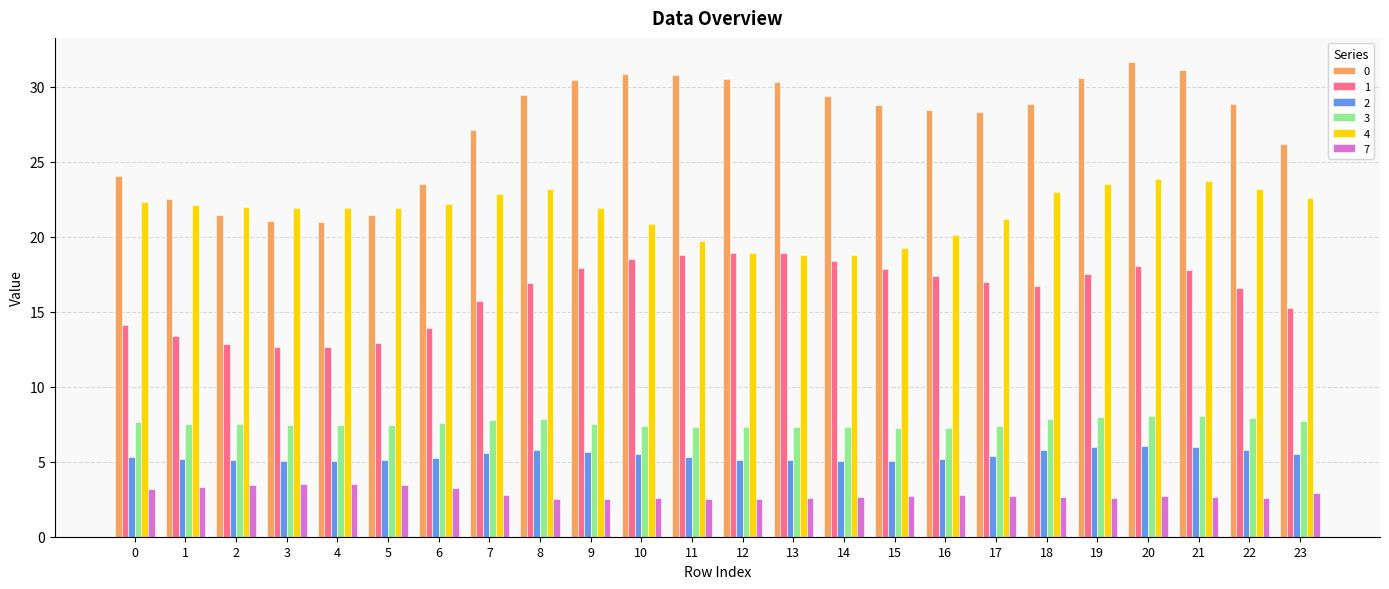

How many bars are there in each group?

6